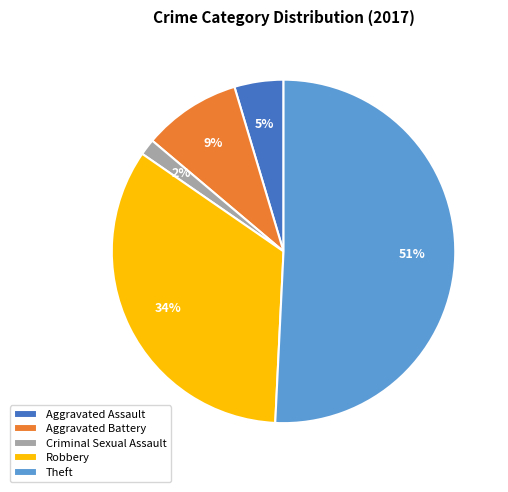

To the nearest percent, what is the average slice percentage?

20%